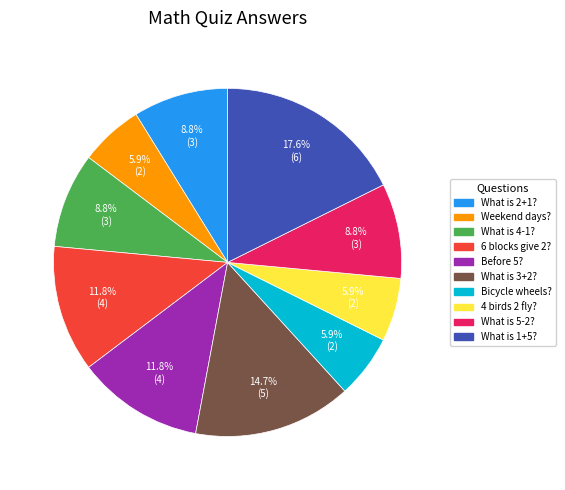

To the nearest percent, what is the average slice percentage?

10%